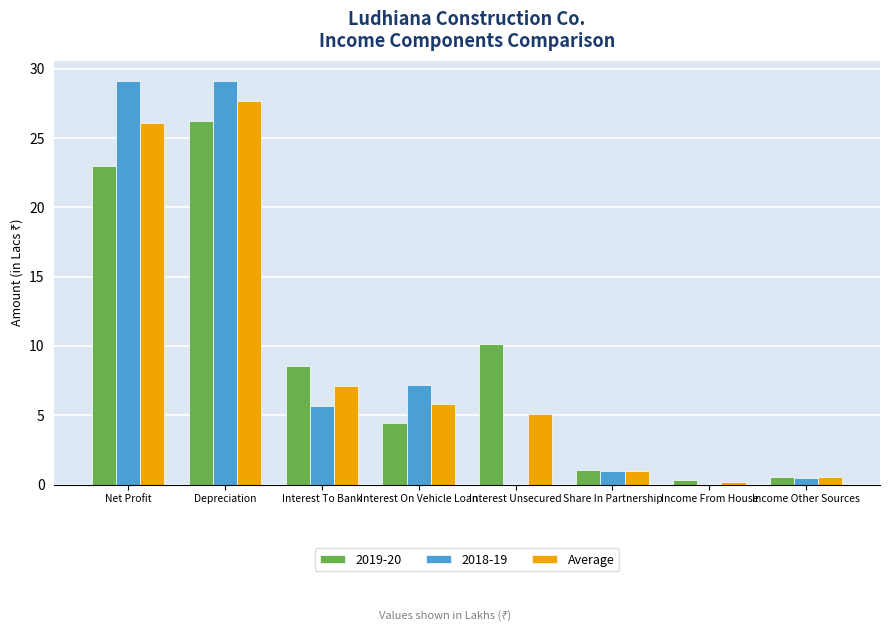

How many series are shown in this chart?

3